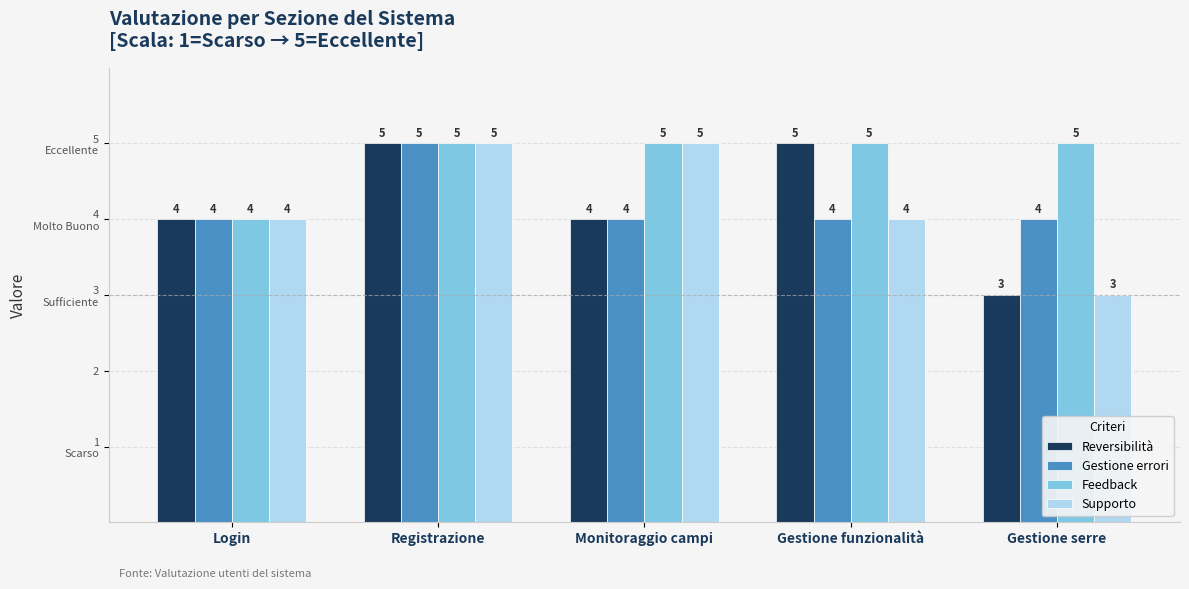

What are all the series names shown in the legend?

Reversibilità, Gestione errori, Feedback, Supporto